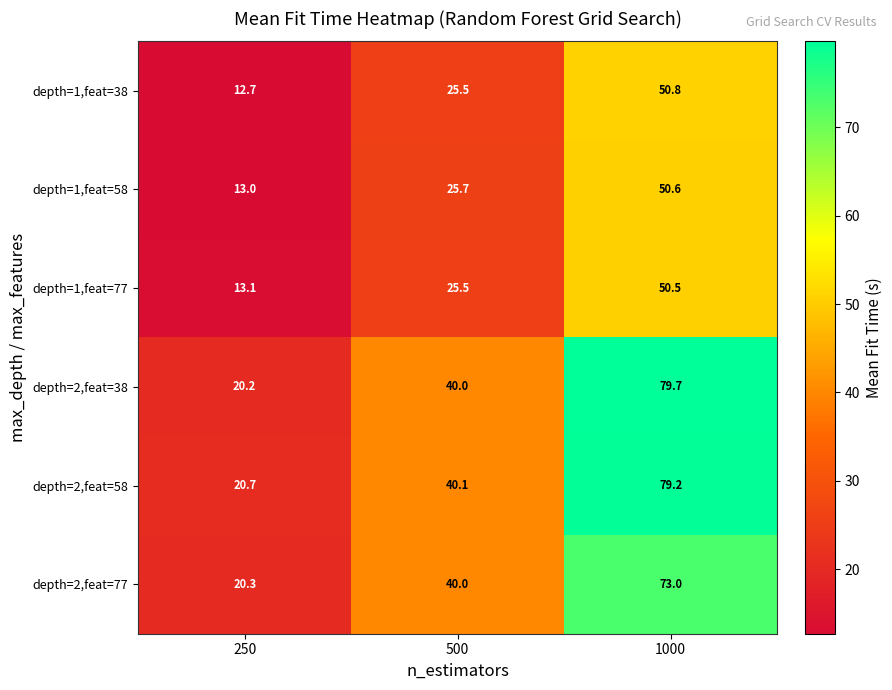

Reading left to right, what are all the values shown in this chart?

depth=1,feat=38: 12.7	25.5	50.8
depth=1,feat=58: 13.0	25.7	50.6
depth=1,feat=77: 13.1	25.5	50.5
depth=2,feat=38: 20.2	40.0	79.7
depth=2,feat=58: 20.7	40.1	79.2
depth=2,feat=77: 20.3	40.0	73.0